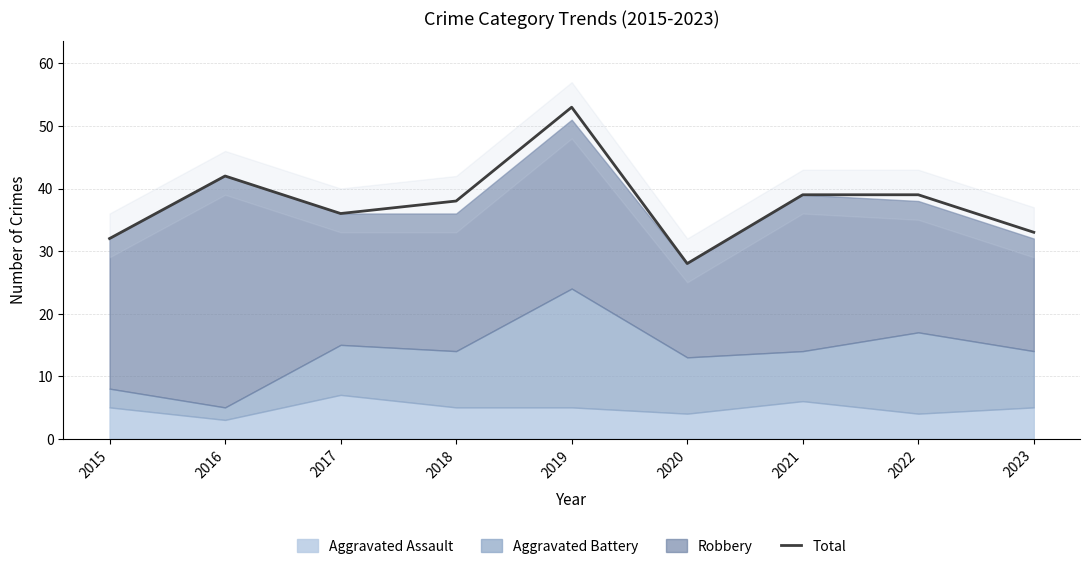

What is the difference between the maximum and minimum values?

25